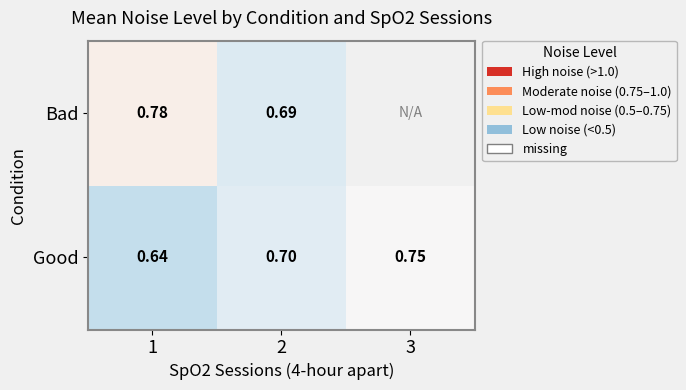

What is the difference between the highest and lowest values at 1?

0.1